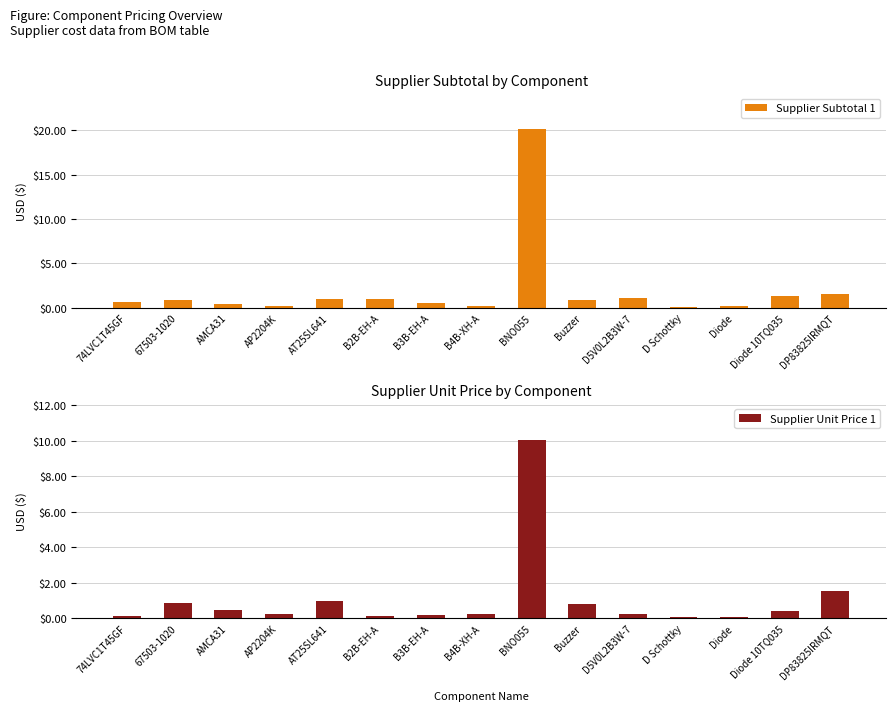

Reading left to right, extract all data points from this chart.

Supplier Subtotal 1: 0.6	0.8	0.5	0.2	1.0	1.0	0.6	0.2	20.1	0.8	1.1	0.1	0.2	1.3	1.5
Supplier Unit Price 1: 0.1	0.8	0.5	0.2	1.0	0.1	0.2	0.2	10.1	0.8	0.2	0.1	0.1	0.4	1.5